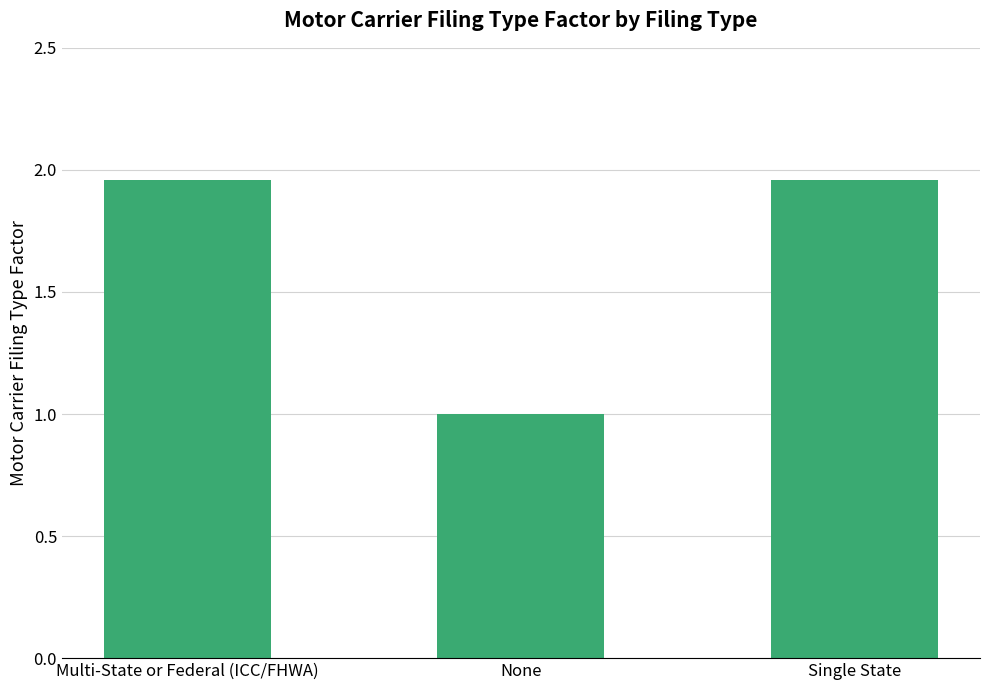

Is it true that the value at Multi-State or Federal (ICC/FHWA) is 3.2?

False